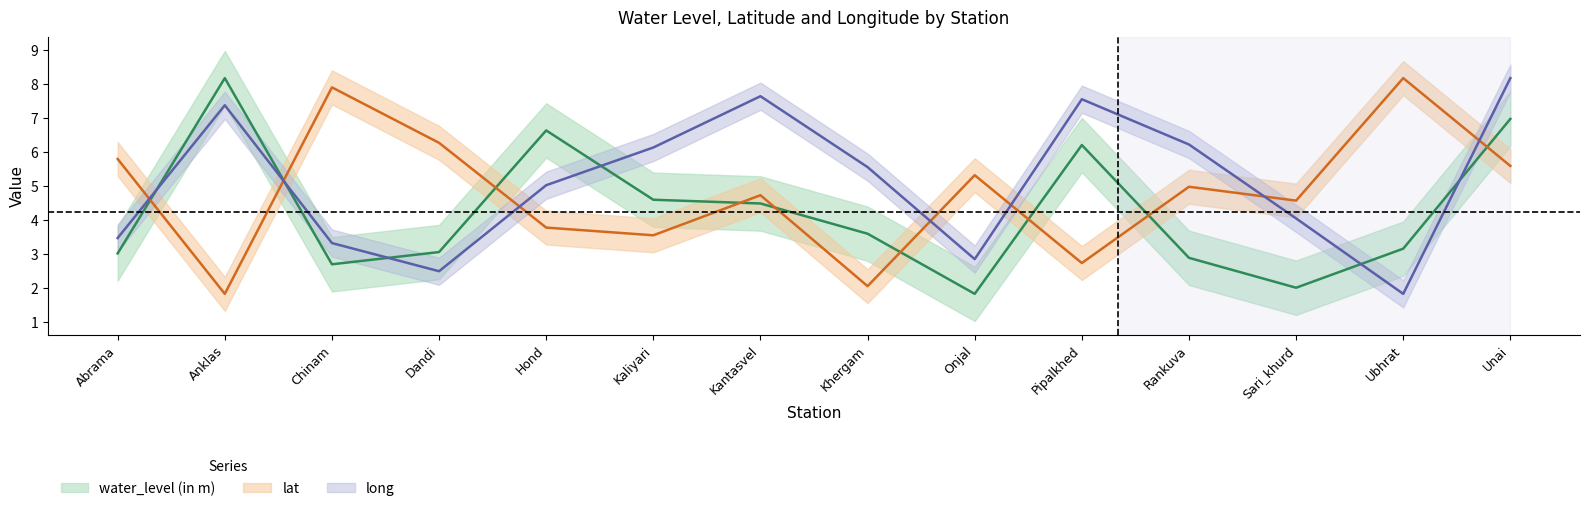

Between Onjal and Pipalkhed, which series saw the biggest shift?

long